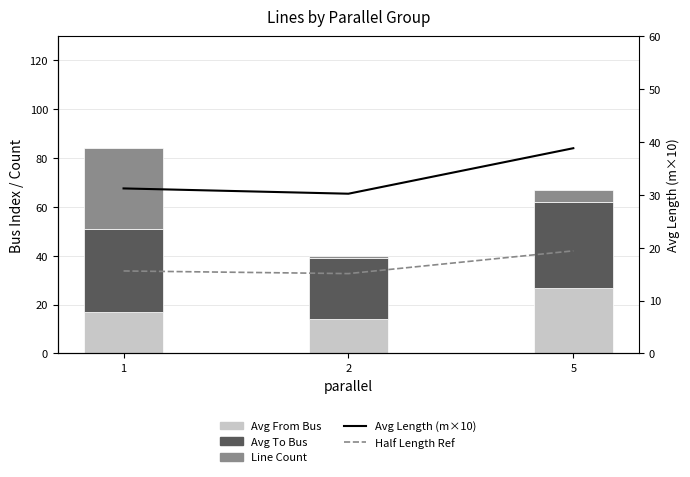

How many data points in Avg From Bus are less than 16?

1